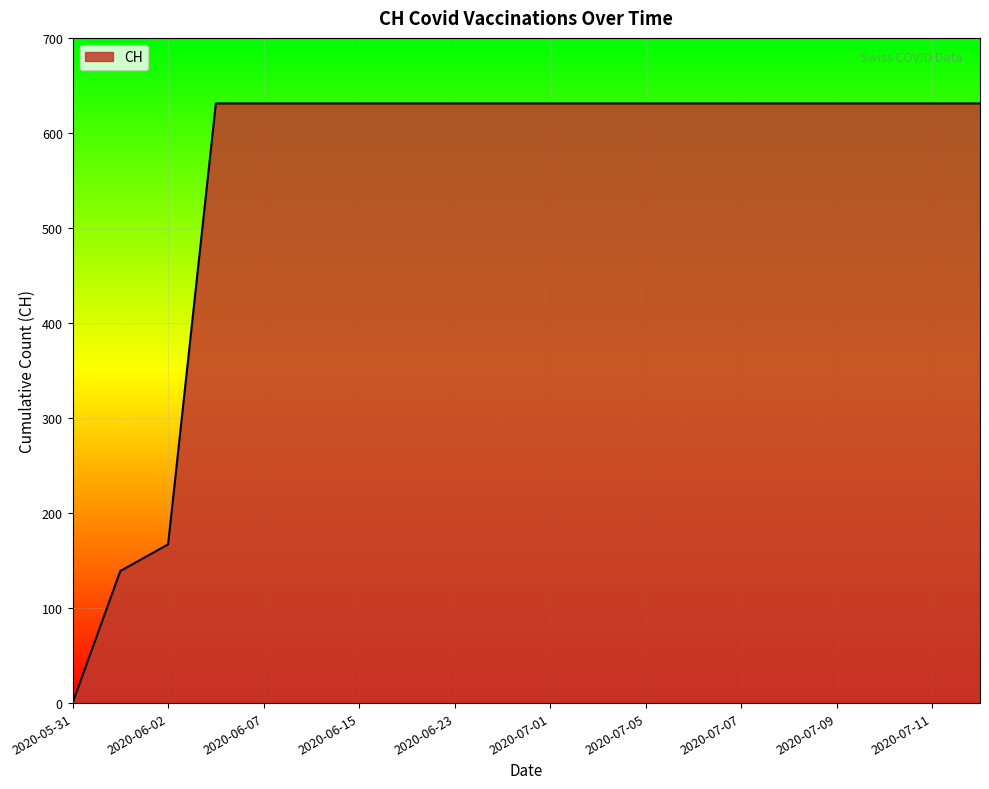

What is the greatest value displayed?

631